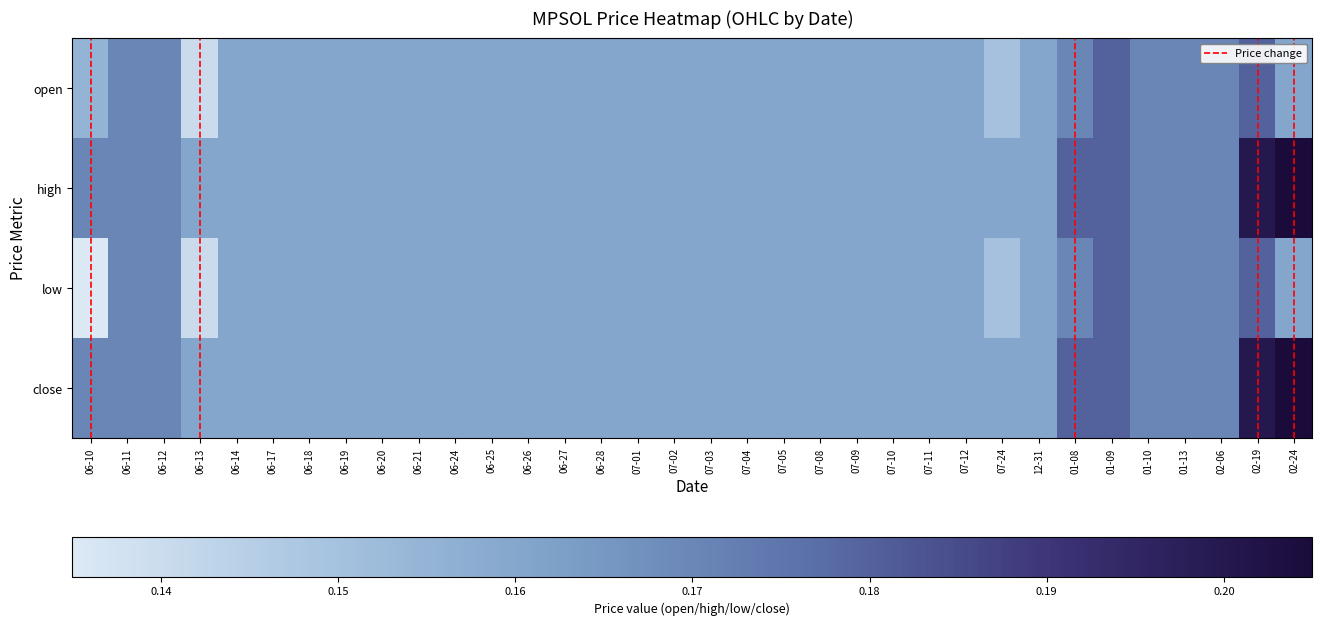

At how many categories does at least one series exceed 0?

34